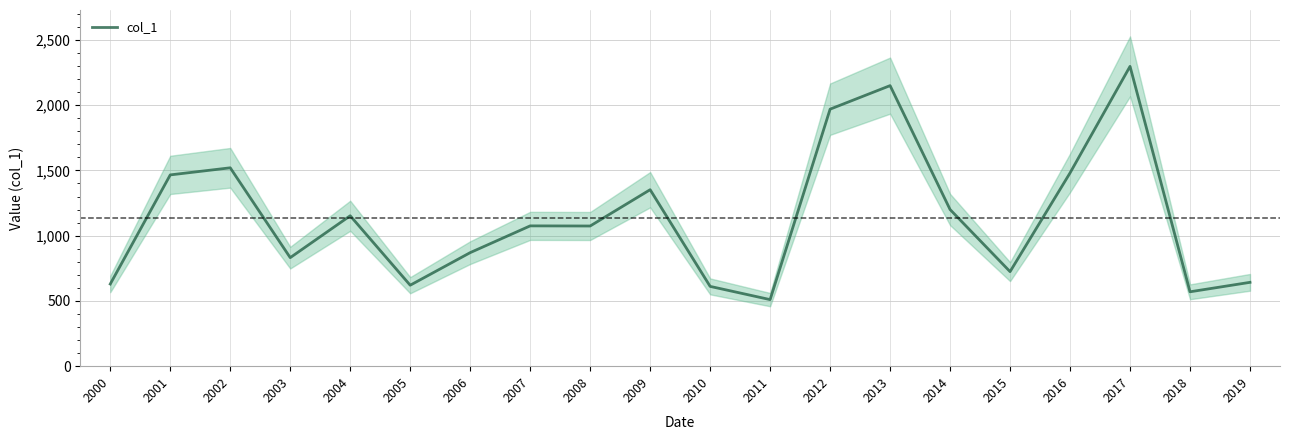

True or false: the data has more than 2 interior local peaks.

True